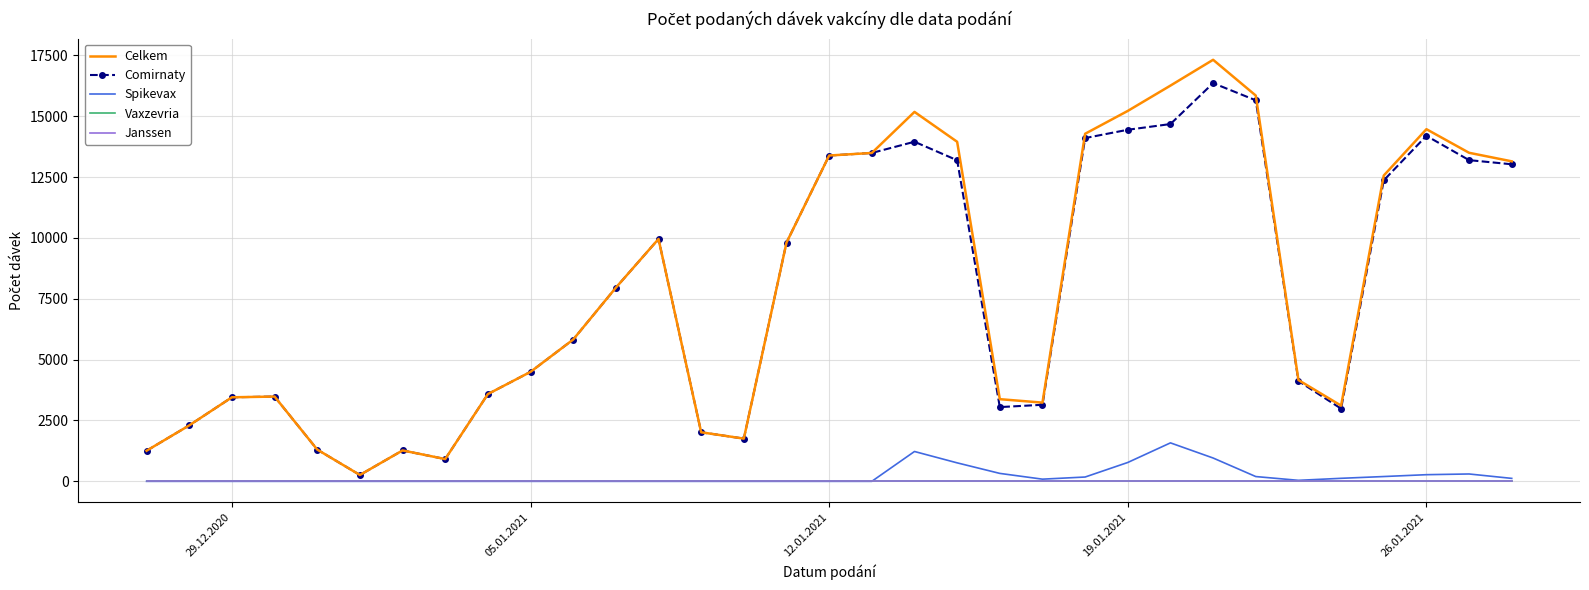

True or false: Comirnaty and Janssen intersect in this chart.

False